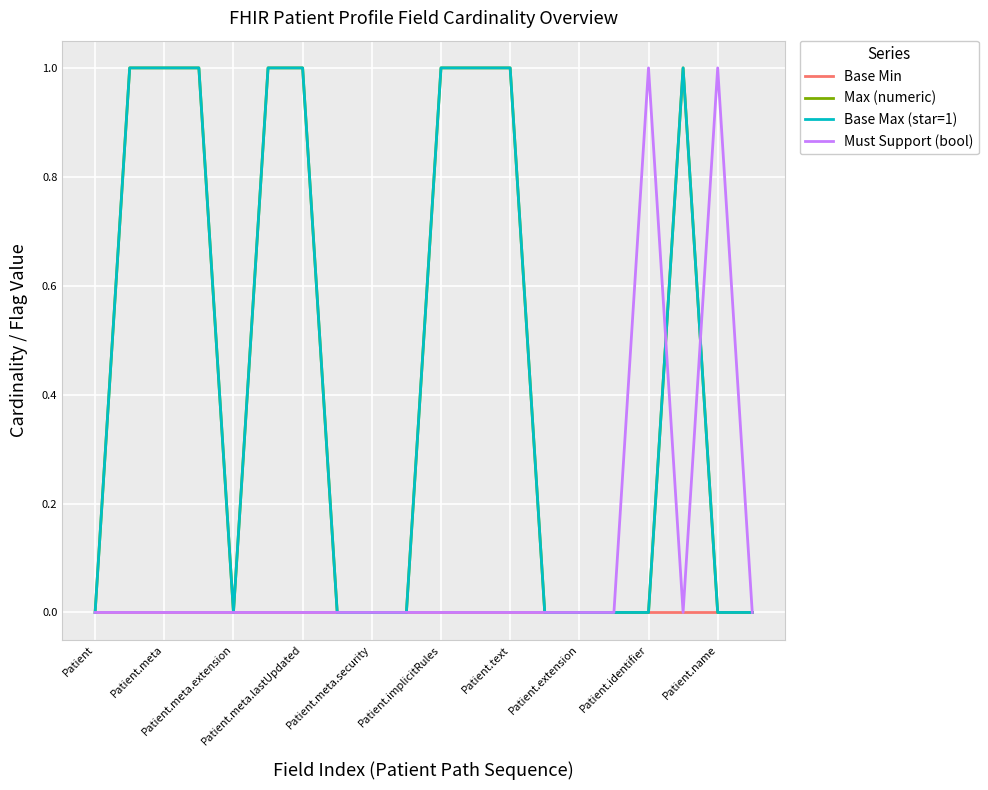

Does the chart display data point markers on the line(s)?

No